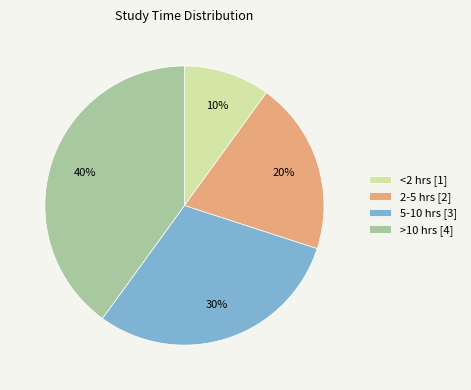

Is >10 hrs the majority of the pie?

No